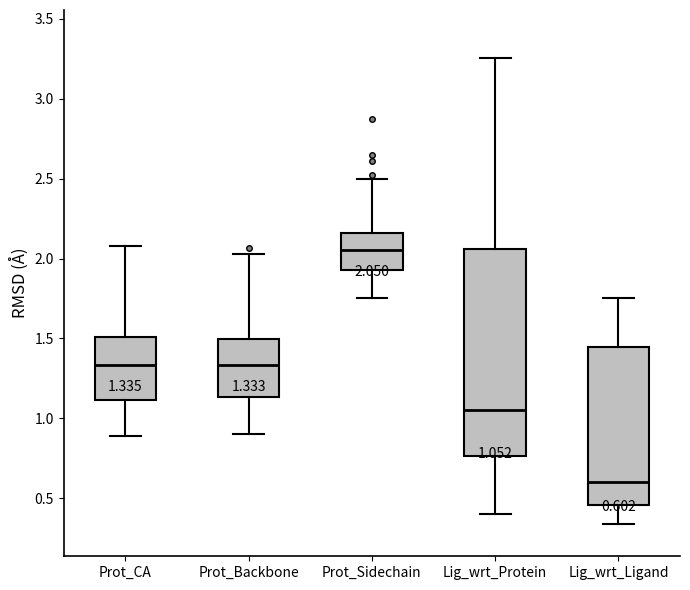

Which box's median line is the highest?

Prot_Sidechain